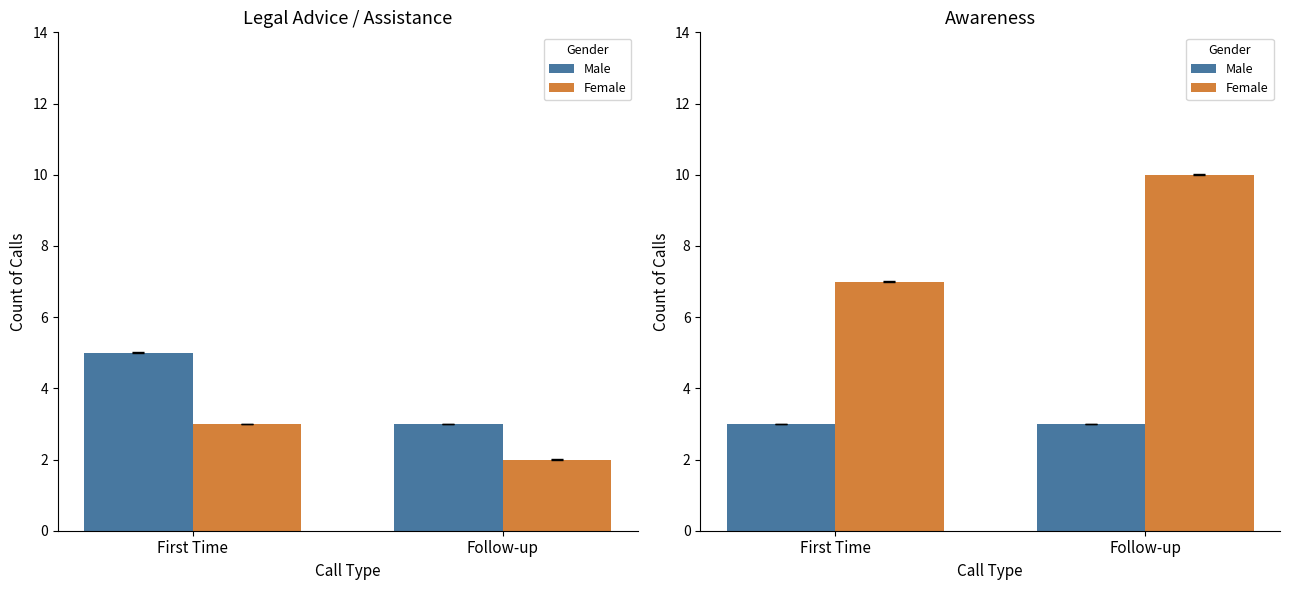

List the series in order of their overall mean, lowest first.

Male, Female